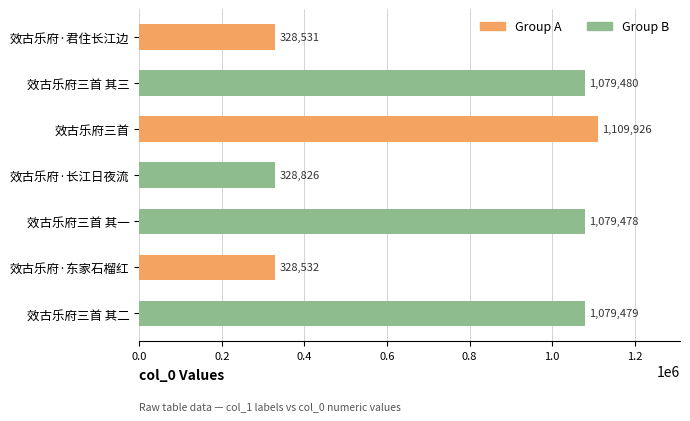

Between 效古乐府三首 and 效古乐府·君住长江边, which is larger?

效古乐府三首